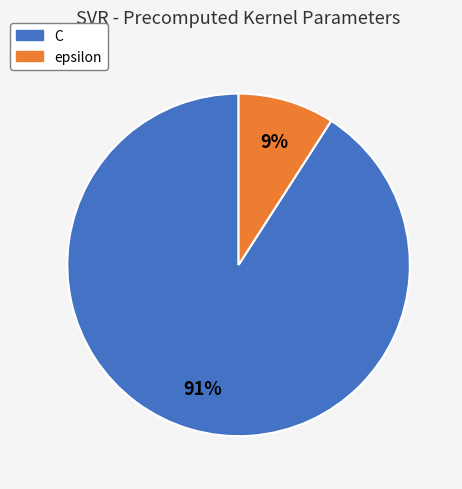

Which has a higher value, C or epsilon?

C